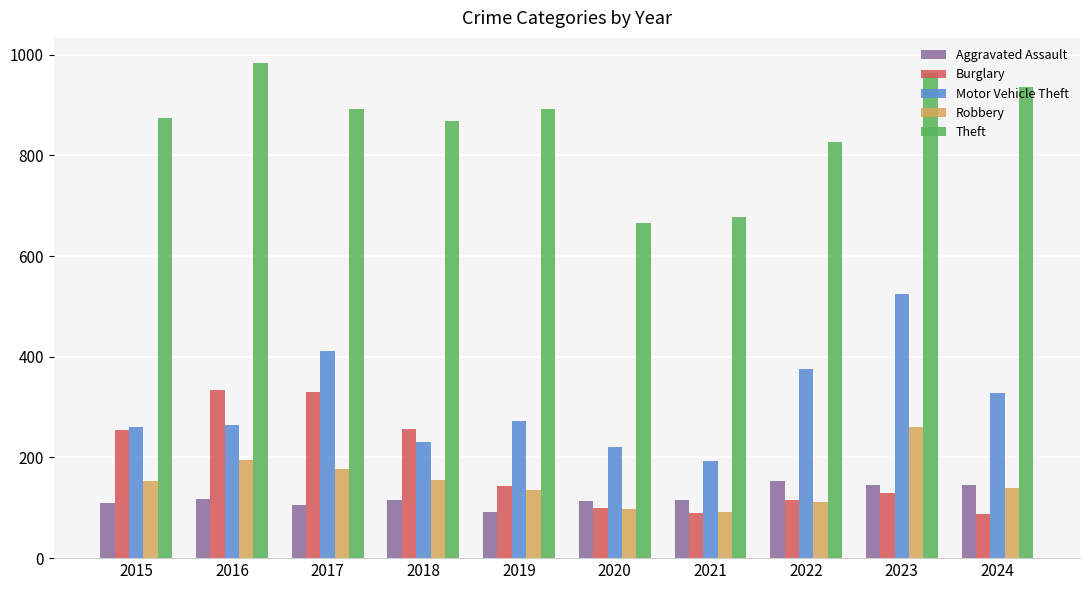

How many groups of bars are there?

10